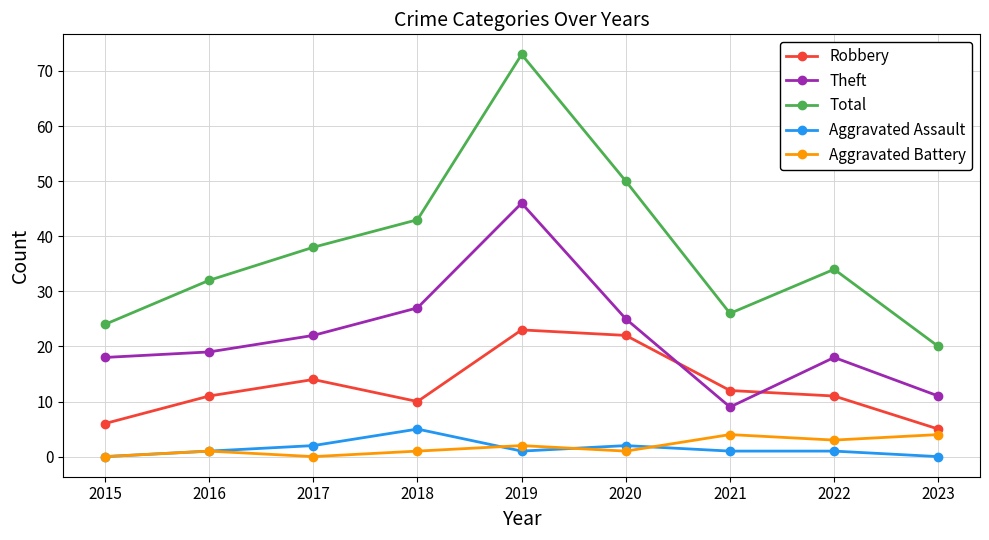

Which series has the largest total across all categories?

Total